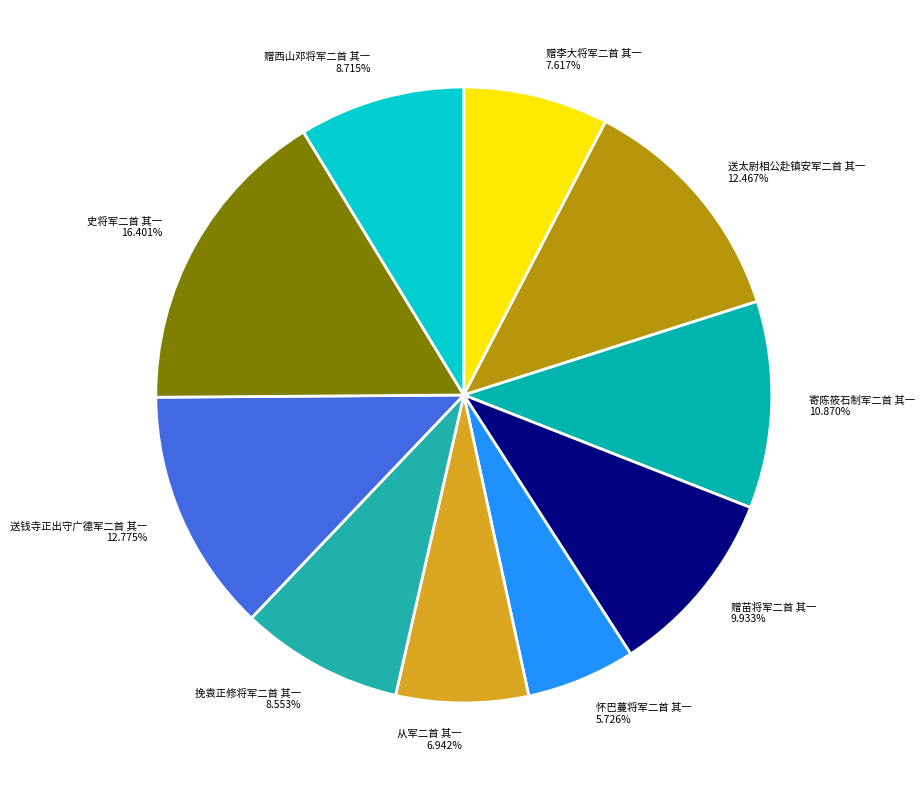

Combined, do 史将军二首 其一 and 挽袁正修将军二首 其一 account for over 50%?

No